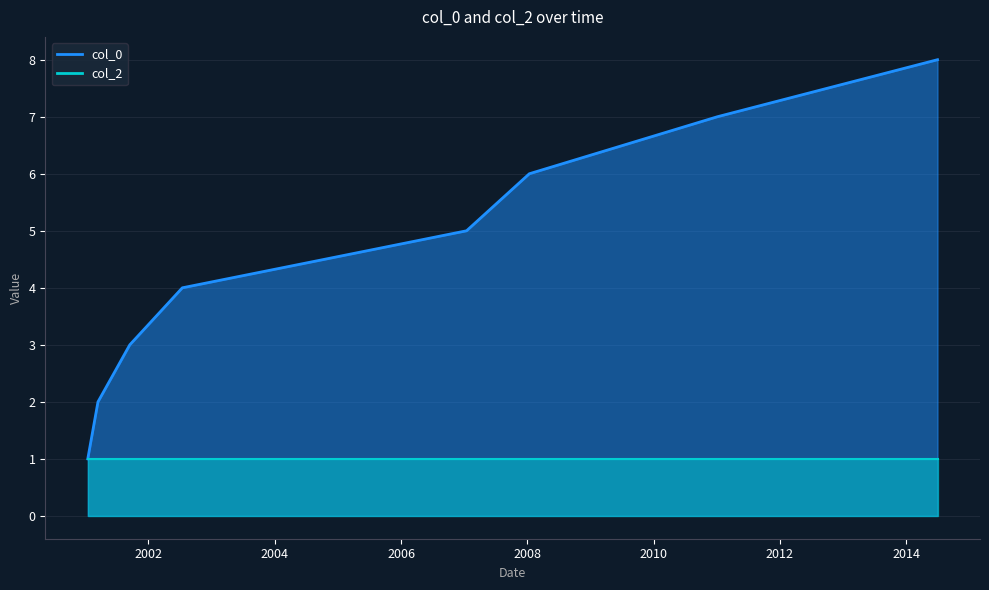

What is the difference between the maximum and minimum values?

7.0